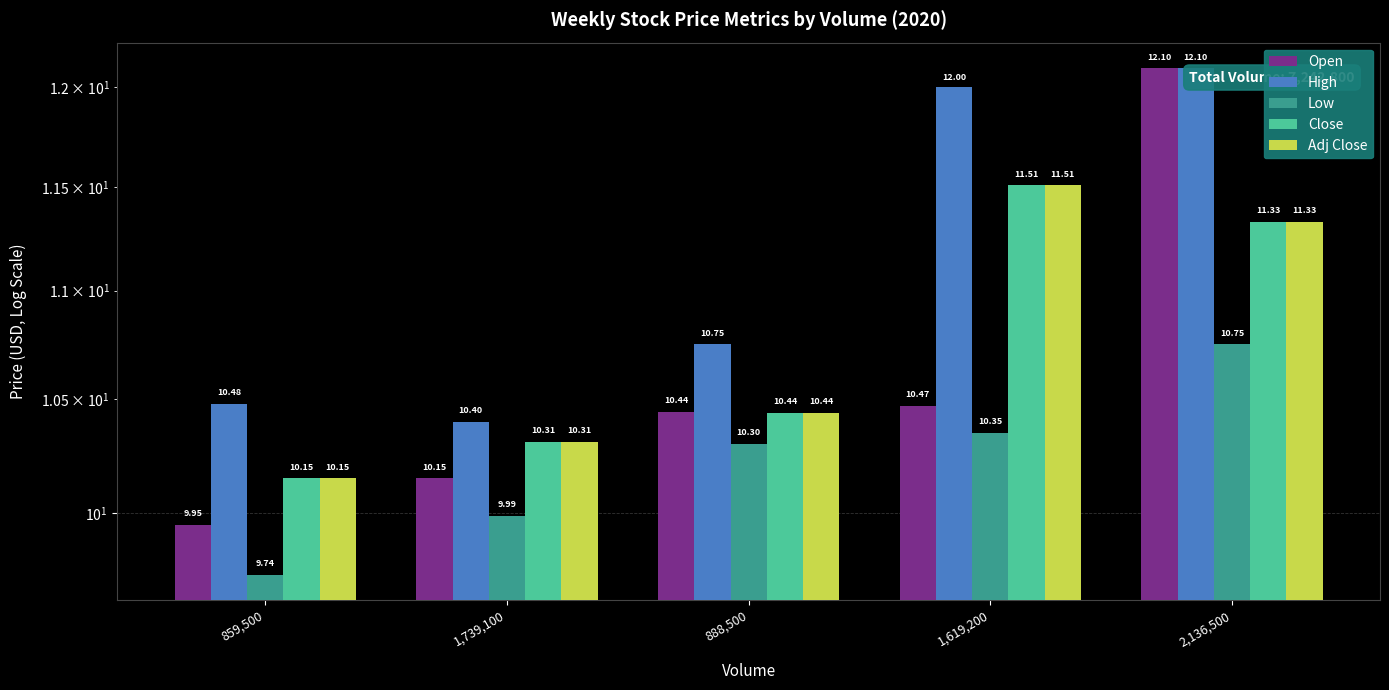

Reading left to right, transcribe all the data shown in this chart.

Open: 859,500=9.9	1,739,100=10.2	888,500=10.4	1,619,200=10.5	2,136,500=12.1
High: 859,500=10.5	1,739,100=10.4	888,500=10.8	1,619,200=12.0	2,136,500=12.1
Low: 859,500=9.7	1,739,100=10.0	888,500=10.3	1,619,200=10.3	2,136,500=10.8
Close: 859,500=10.2	1,739,100=10.3	888,500=10.4	1,619,200=11.5	2,136,500=11.3
Adj Close: 859,500=10.2	1,739,100=10.3	888,500=10.4	1,619,200=11.5	2,136,500=11.3